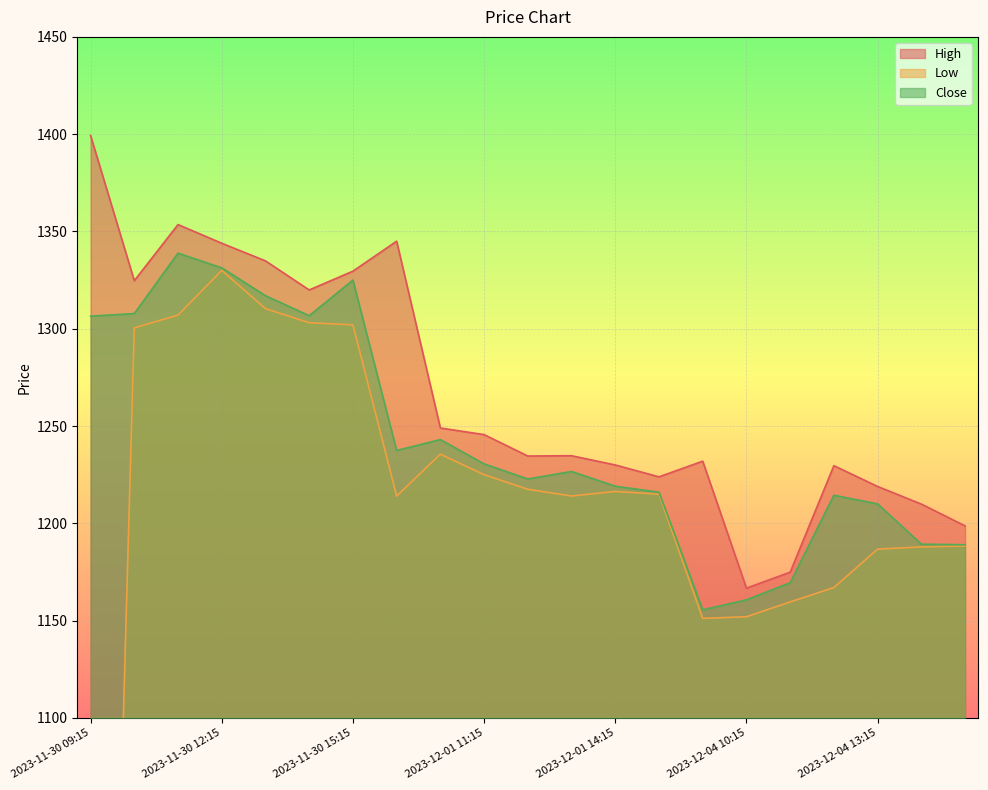

What is the difference between the maximum and minimum values in the Low series?

830.0